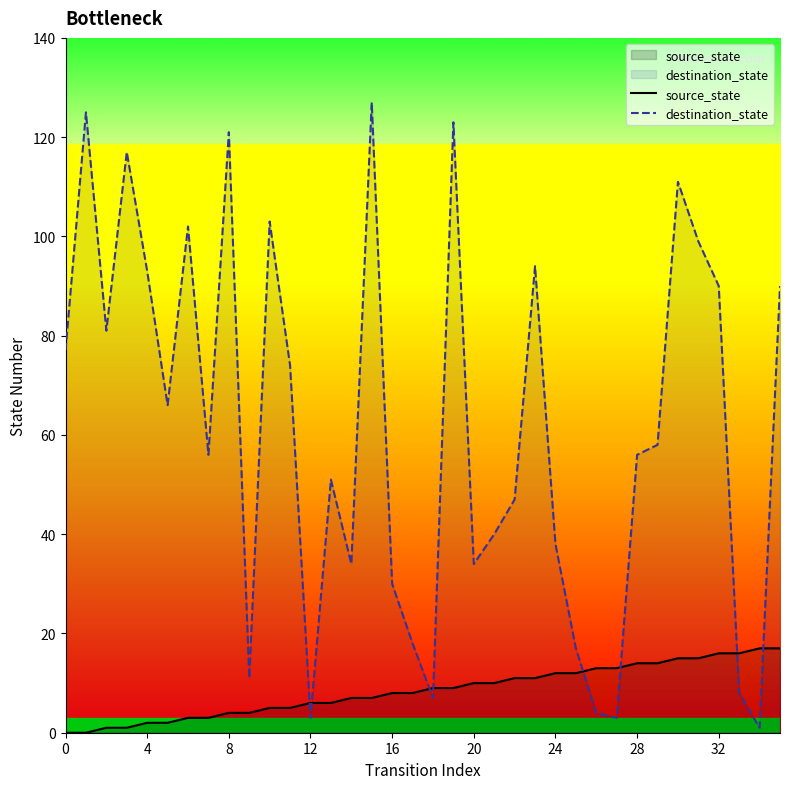

How many intersections are there between destination_state and source_state?

8